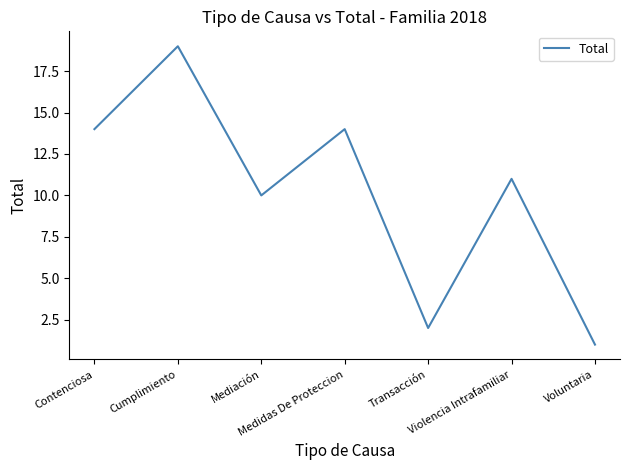

True or false: the data shows 1 at Voluntaria.

True